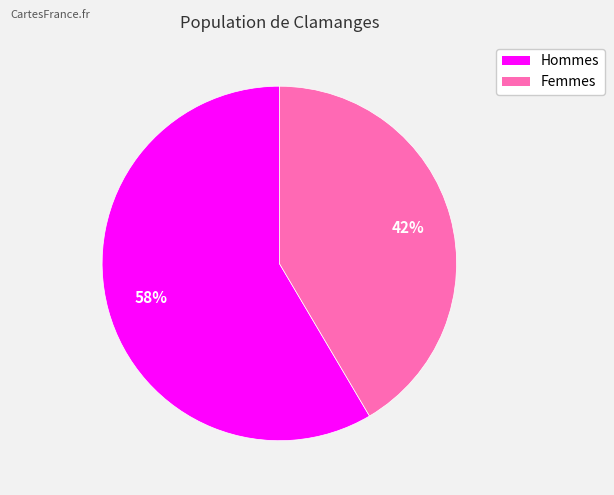

Does any single category account for the majority?

Yes